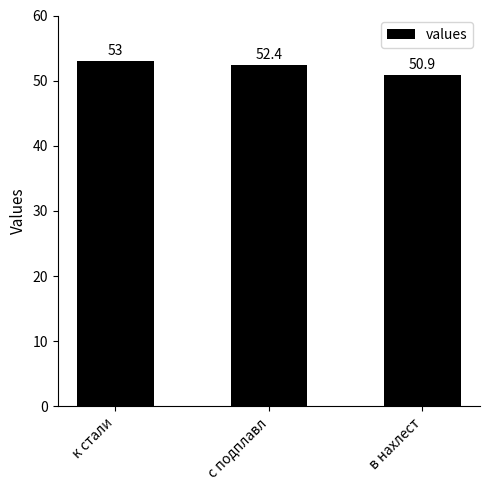

Is it true that the value at в нахлест is 50.9?

True